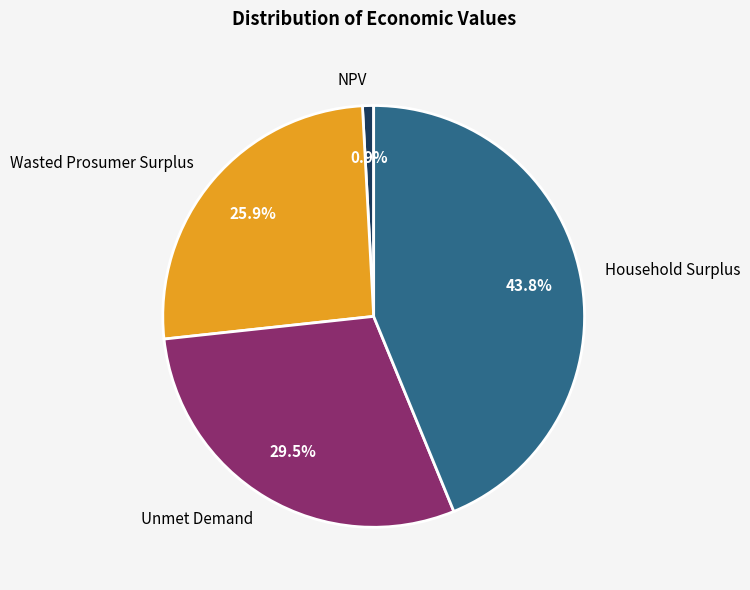

The Unmet Demand slice represents 23% of the pie. True or false?

False